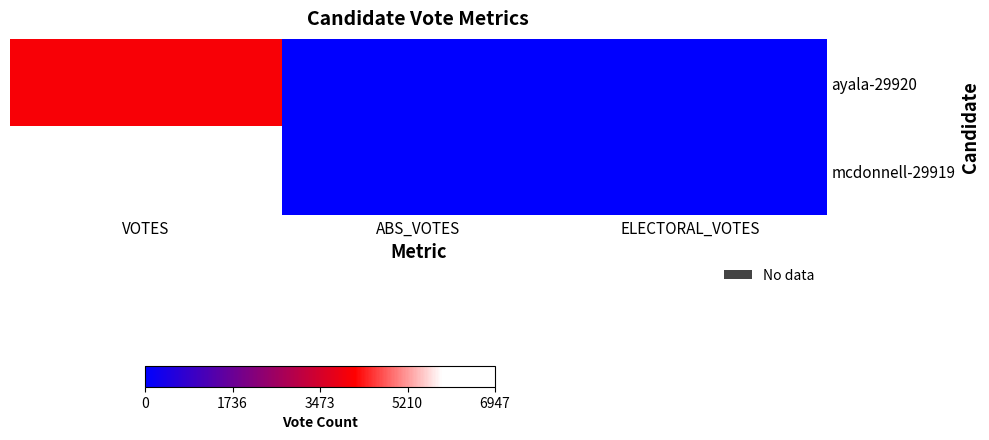

How many series are shown in this chart?

2